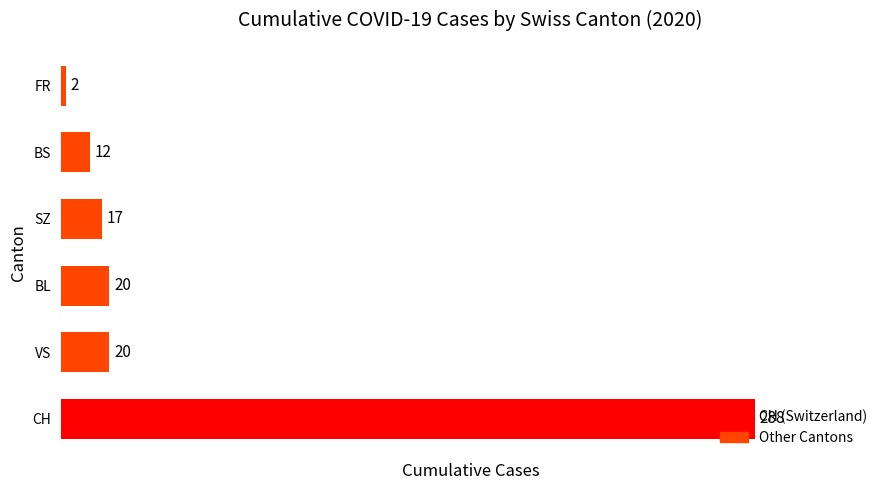

What is the difference between the second highest and second lowest values?

8